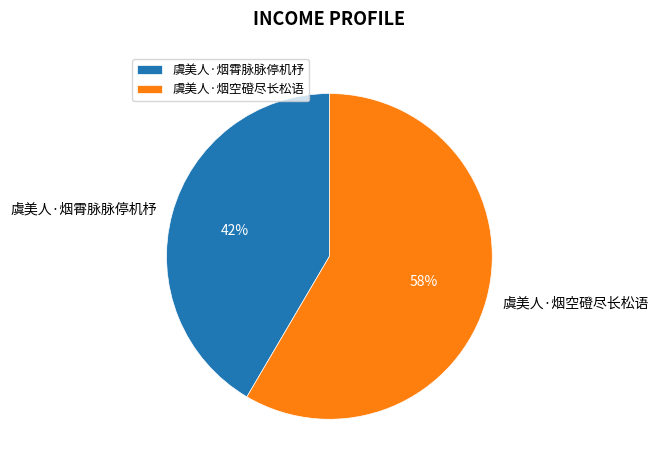

To the nearest percent, what portion does 虞美人·烟霄脉脉停机杼 represent?

42%